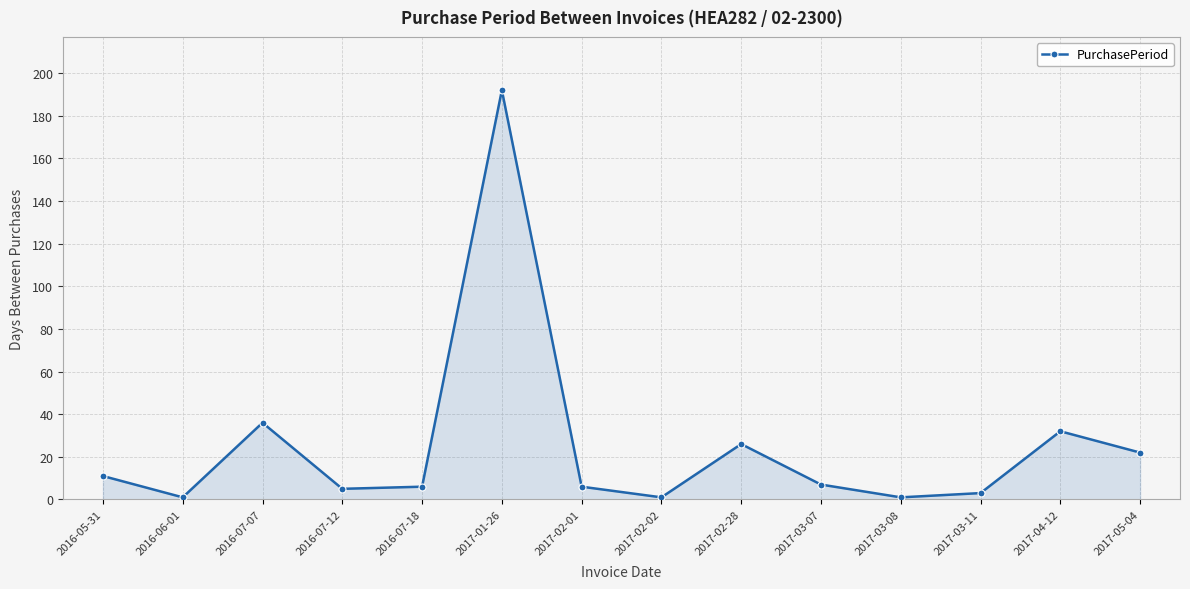

Which label corresponds to the largest value in the chart?

2017-01-26